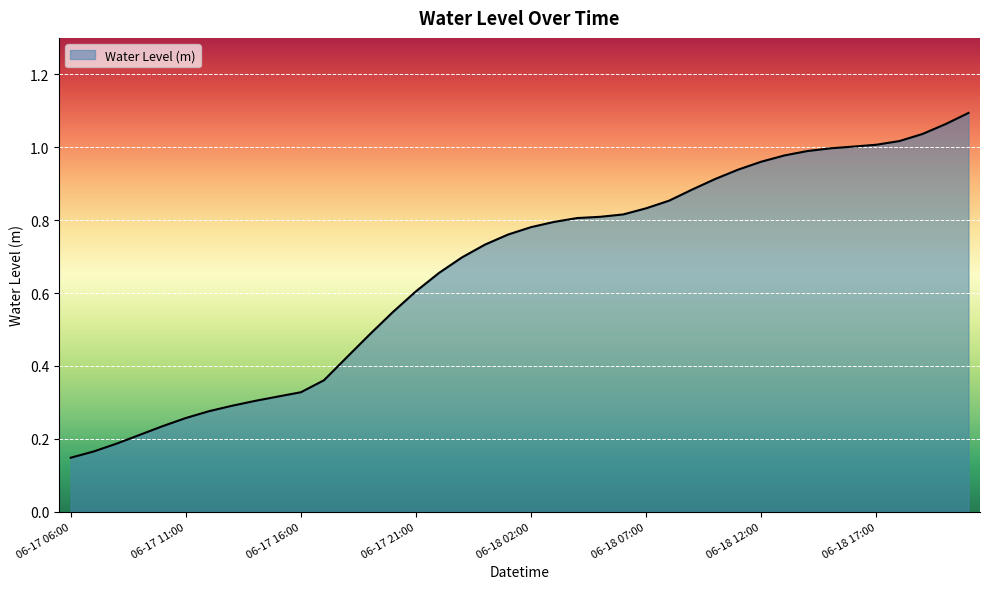

What is the label of the 20th point from the right?

06-18 02:00